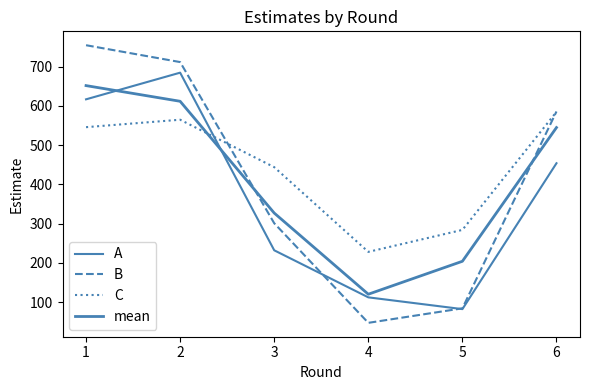

What is the difference between the maximum and minimum values in the B series?

708